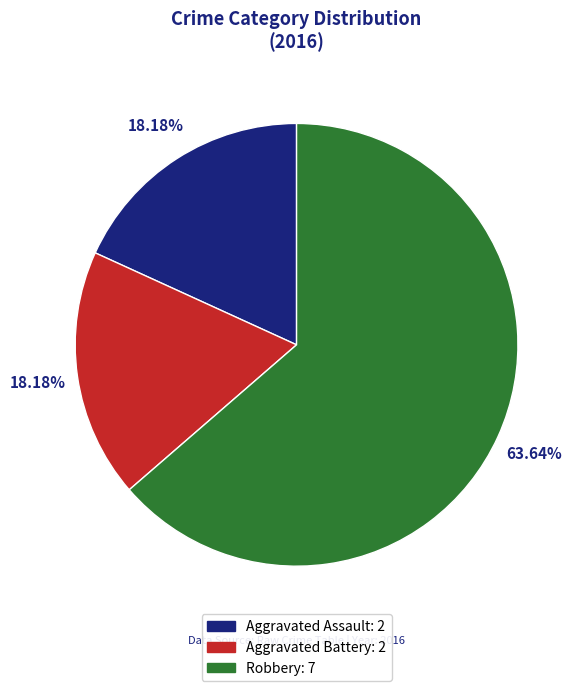

To the nearest percent, what is the average slice percentage?

33%